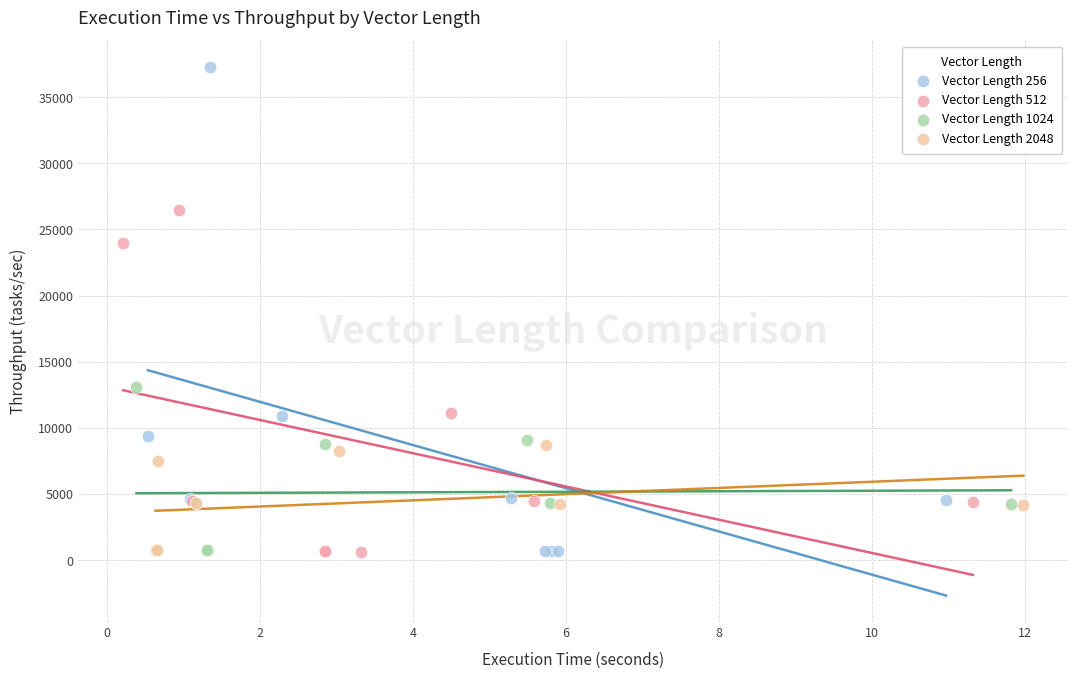

What are all the series names shown in the legend?

Vector Length 256, Vector Length 512, Vector Length 1024, Vector Length 2048